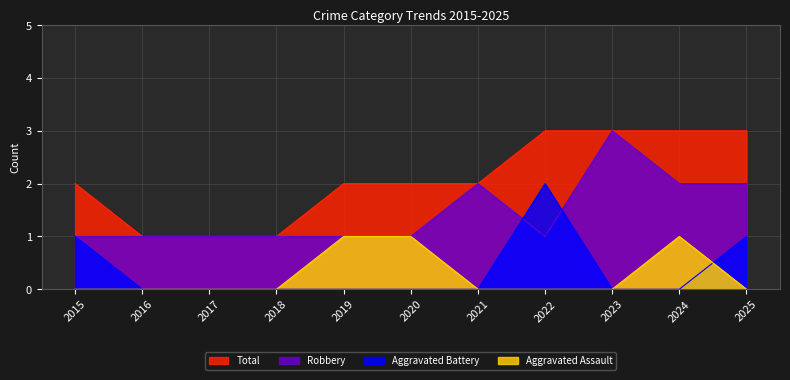

What is the sum of the Total values at 2016 and 2023?

4